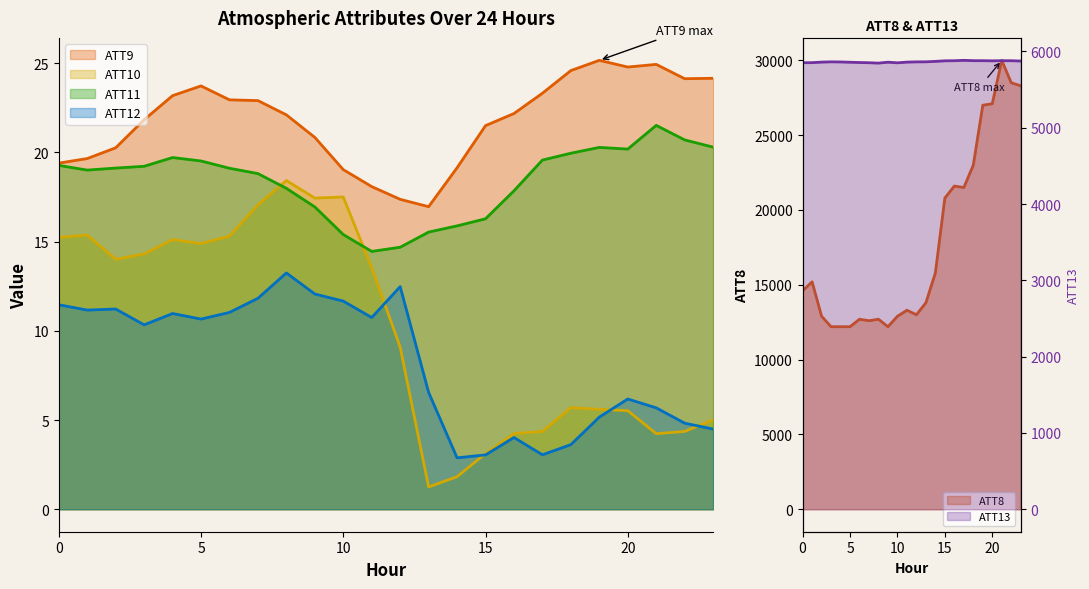

In ATT13, how many points are higher than both neighbors (excluding endpoints)?

4